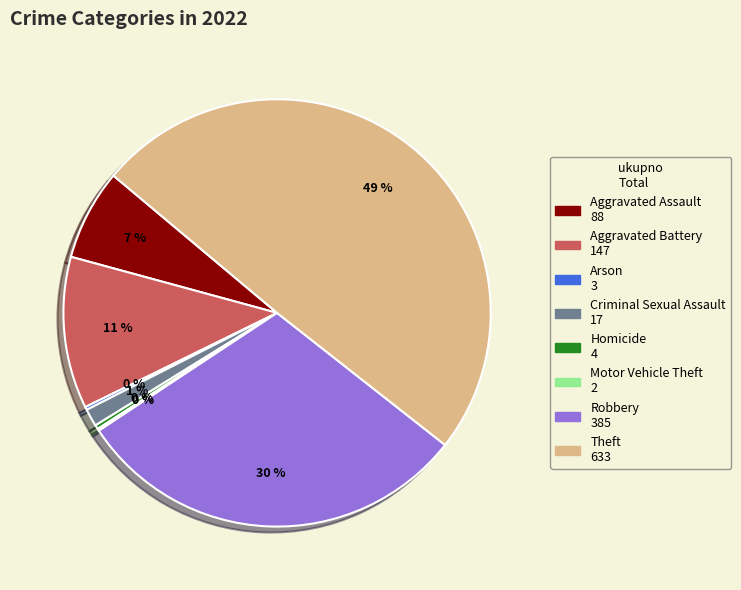

To the nearest percent, what is the difference between the Homicide and Criminal Sexual Assault slice percentages?

1%